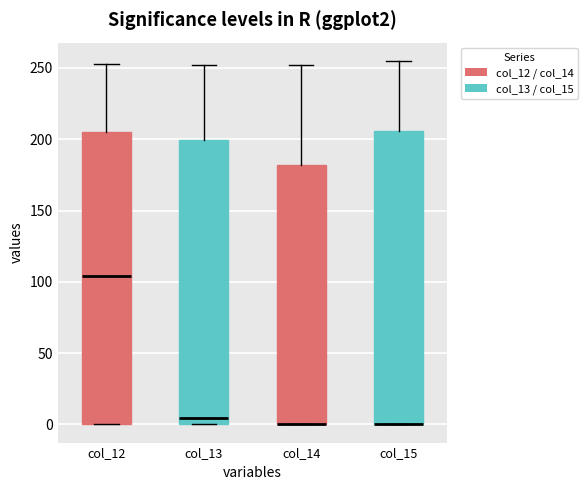

Where does the upper whisker of the box for col_15 end on the y-axis? The values are not printed on the chart, so give them approximately, as read against the axis.

255